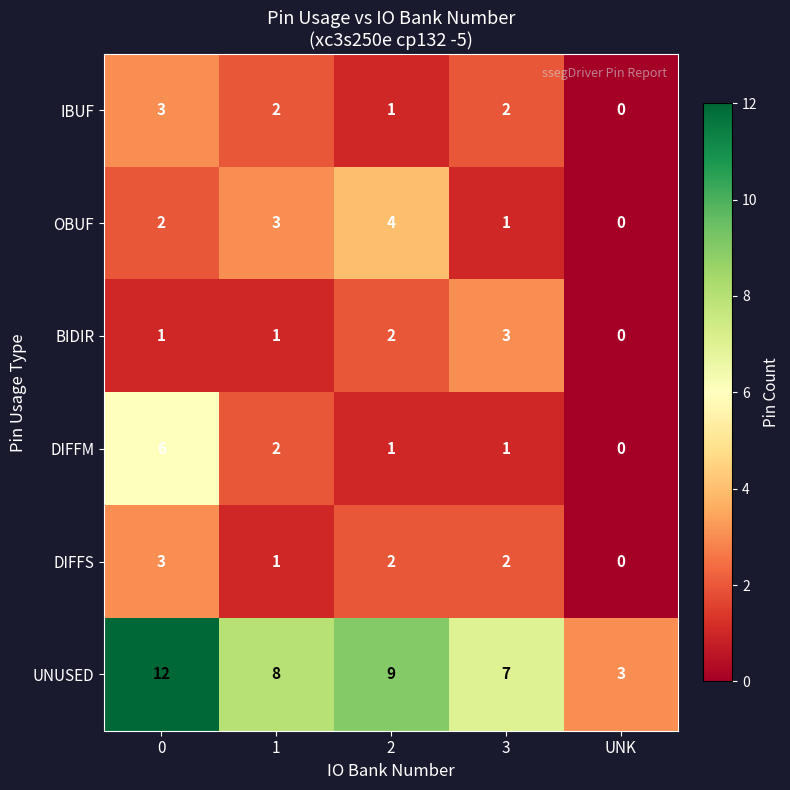

What is the difference between the UNUSED values at 0 and 2?

3